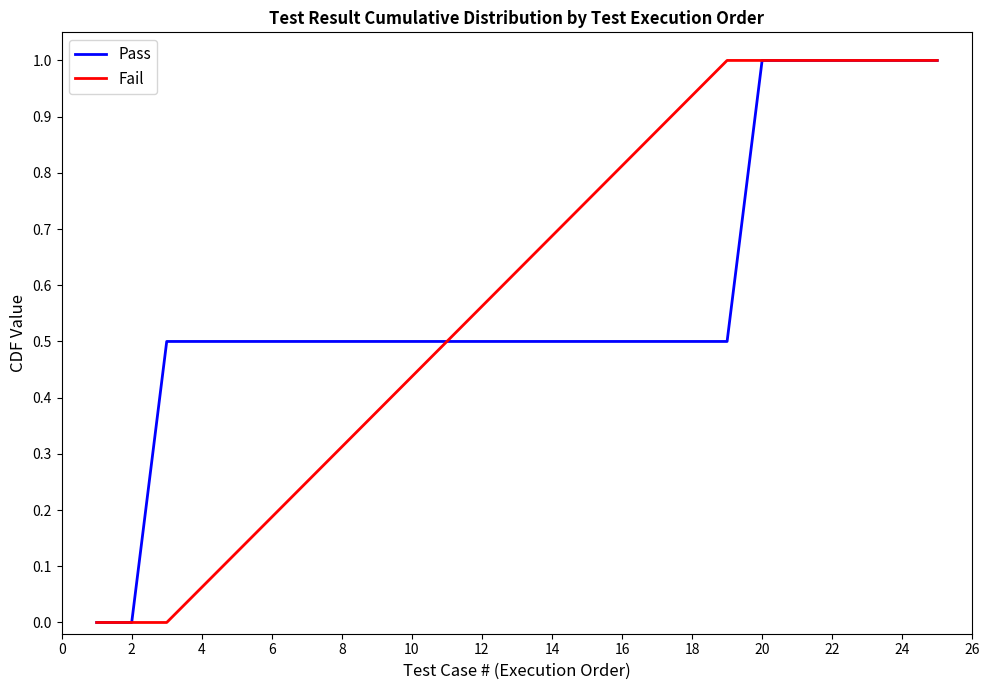

How many lines are shown in the chart?

2